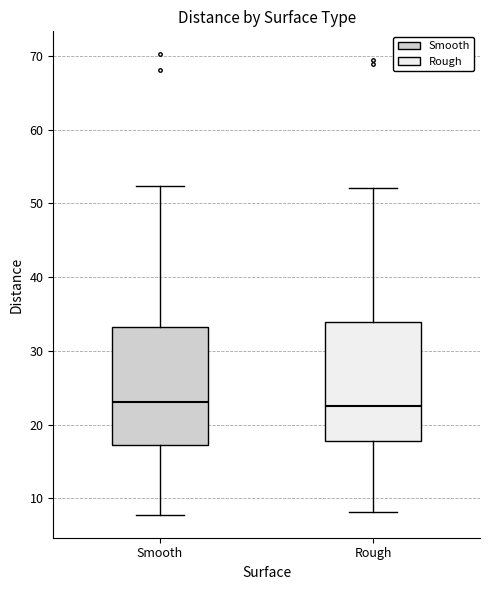

Where is the upper edge of the box for Smooth on the y-axis? The values are not printed on the chart, so give them approximately, as read against the axis.

33